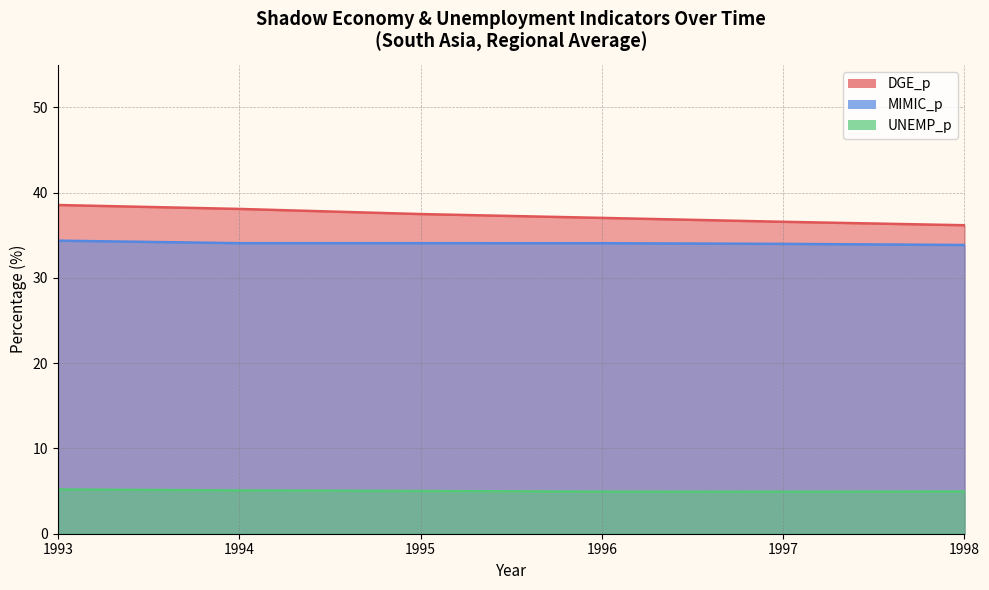

At 1998, list the series in order from smallest to largest.

UNEMP_p, MIMIC_p, DGE_p